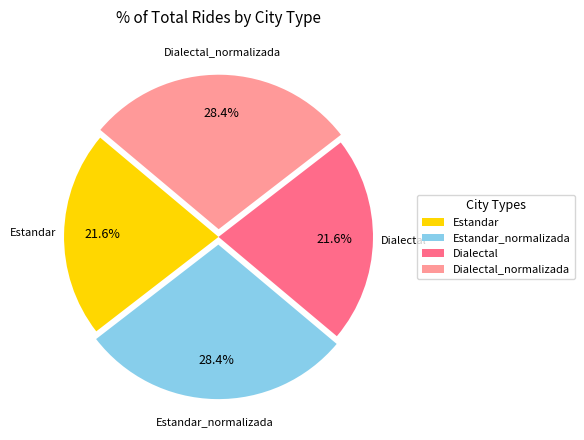

Count the number of slices in the pie.

4